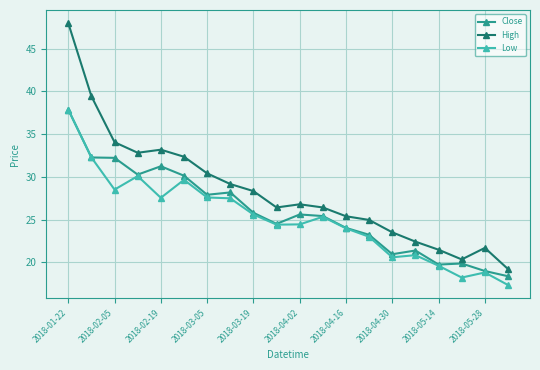

What is the value of the High point at the 17th from the left?

21.5